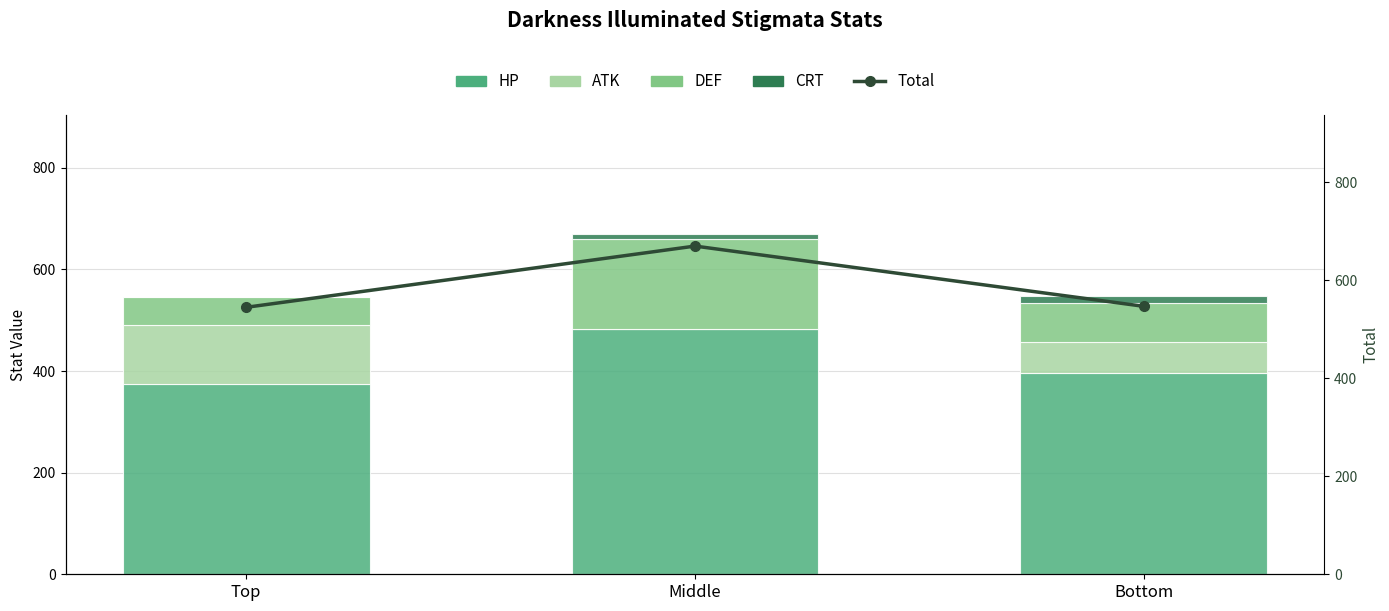

List the labels in order of ATK value, largest first.

Top, Bottom, Middle